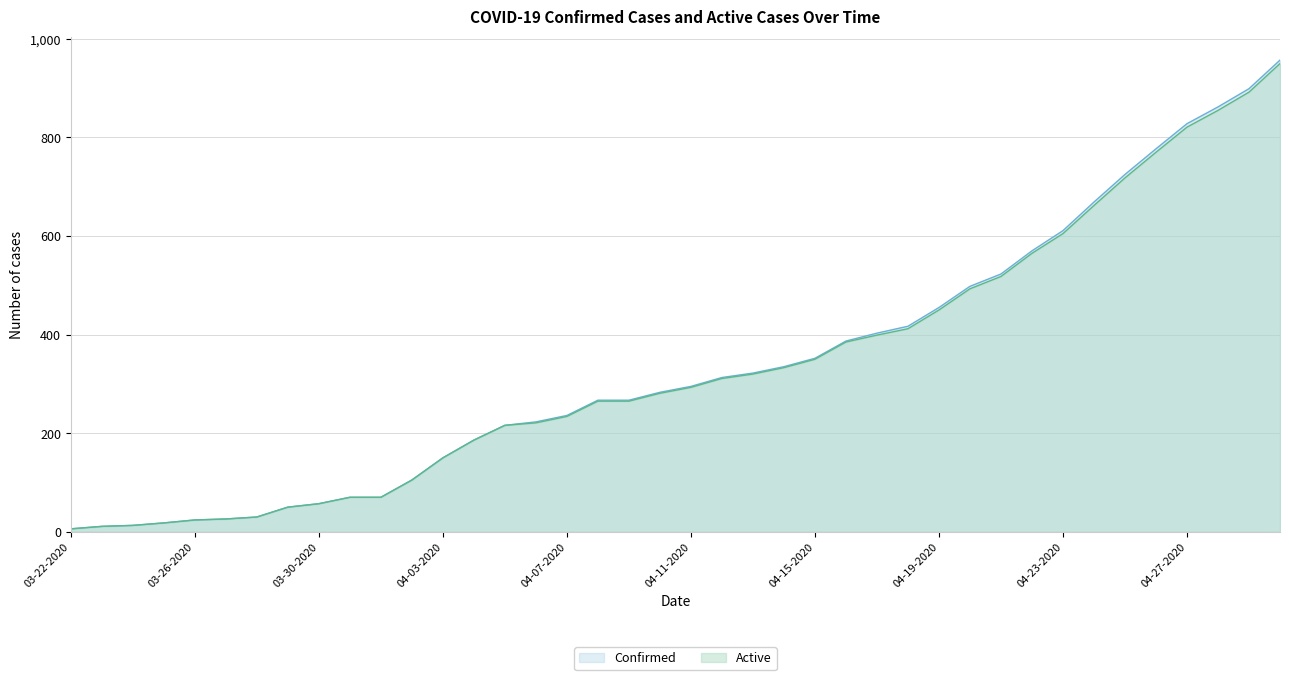

Reading left to right, what are all the values shown in this chart?

Confirmed: 6	11	13	18	24	26	30	50	57	70	70	105	150	186	216	223	236	267	267	283	295	313	322	335	352	387	403	417	455	498	523	570	611	669	725	777	828	862	899	957
Active: 6	11	13	18	24	26	30	50	57	70	70	105	150	186	216	221	234	265	265	281	293	311	320	333	350	385	399	412	450	493	518	565	605	662	718	770	821	855	892	950